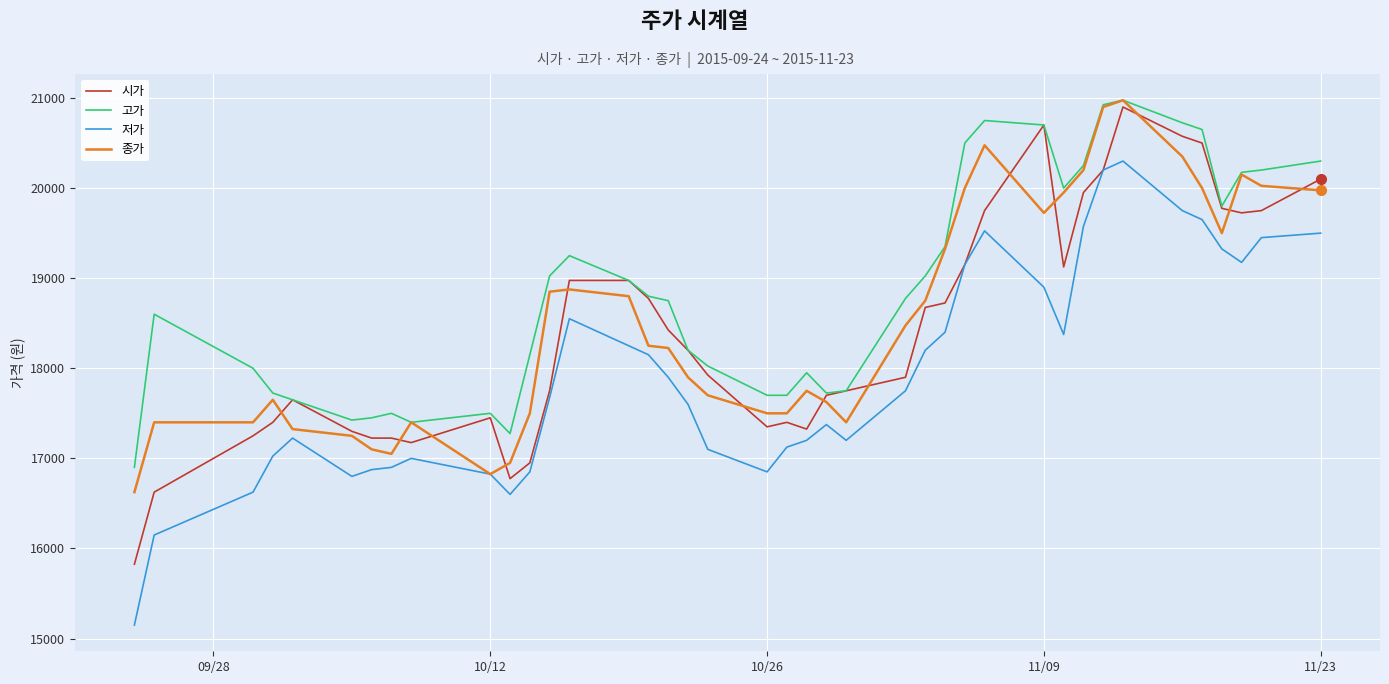

What is the minimum value for 종가?

16625